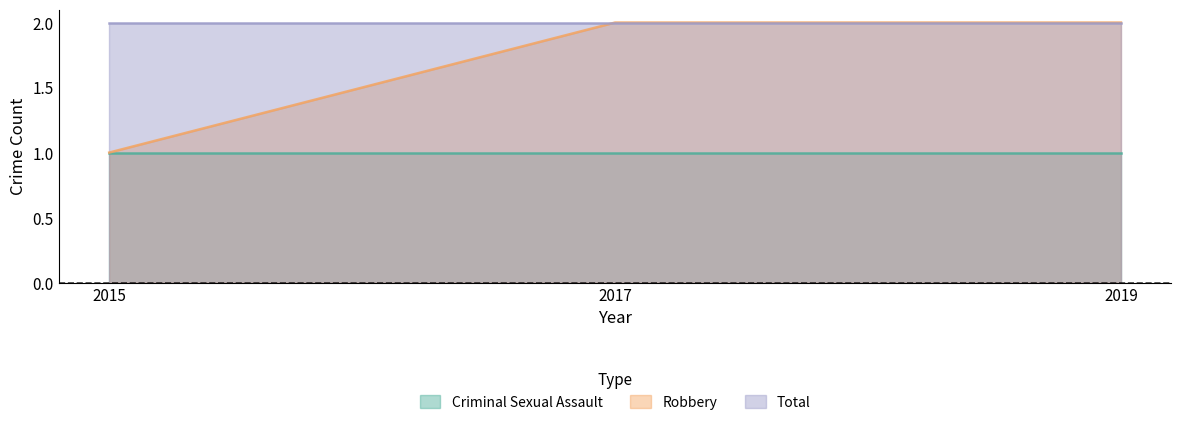

Rank the series by their maximum value, from lowest to highest.

Criminal Sexual Assault, Robbery, Total